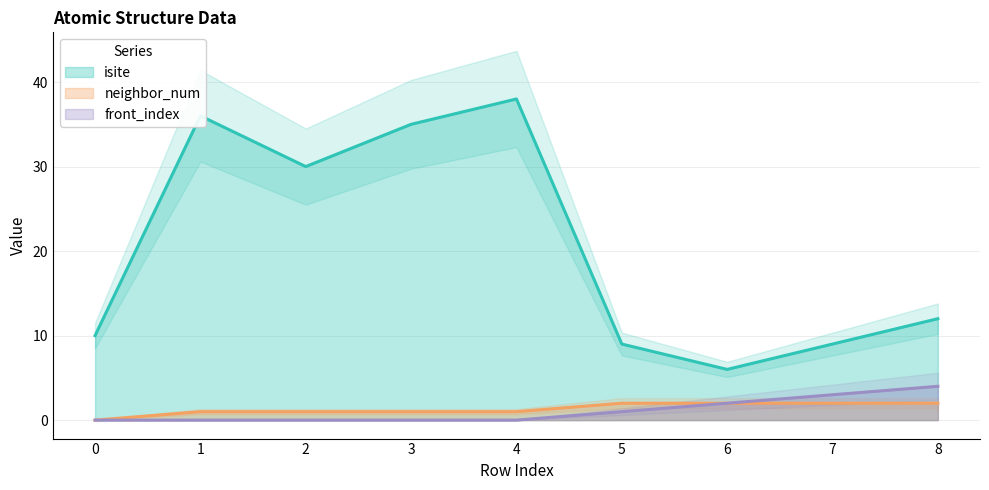

Between 7 and 1, which is larger?

1